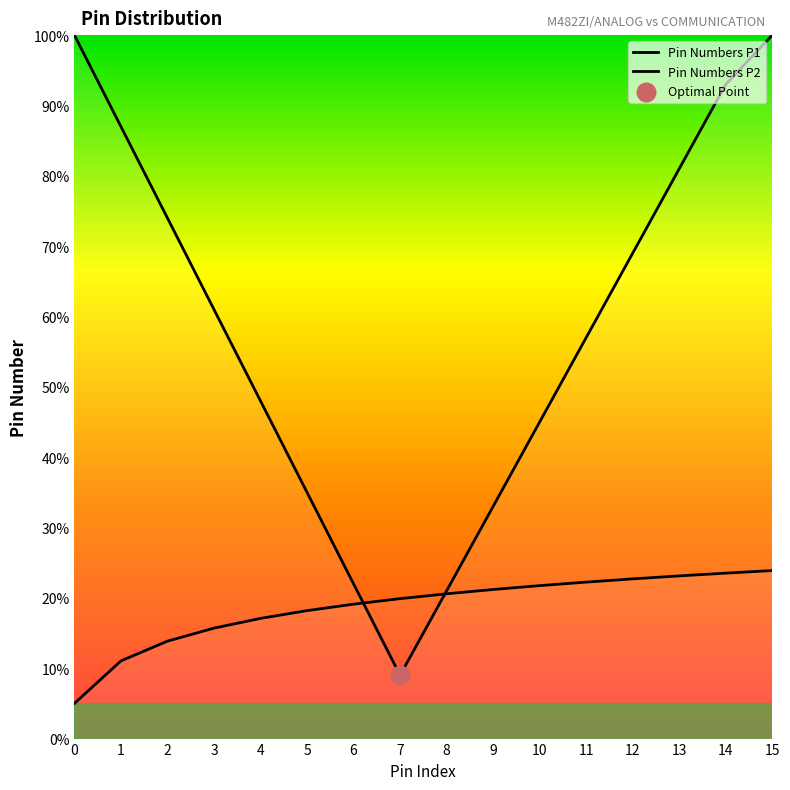

Which series has the largest Y range (max minus min)?

Pin Numbers P1